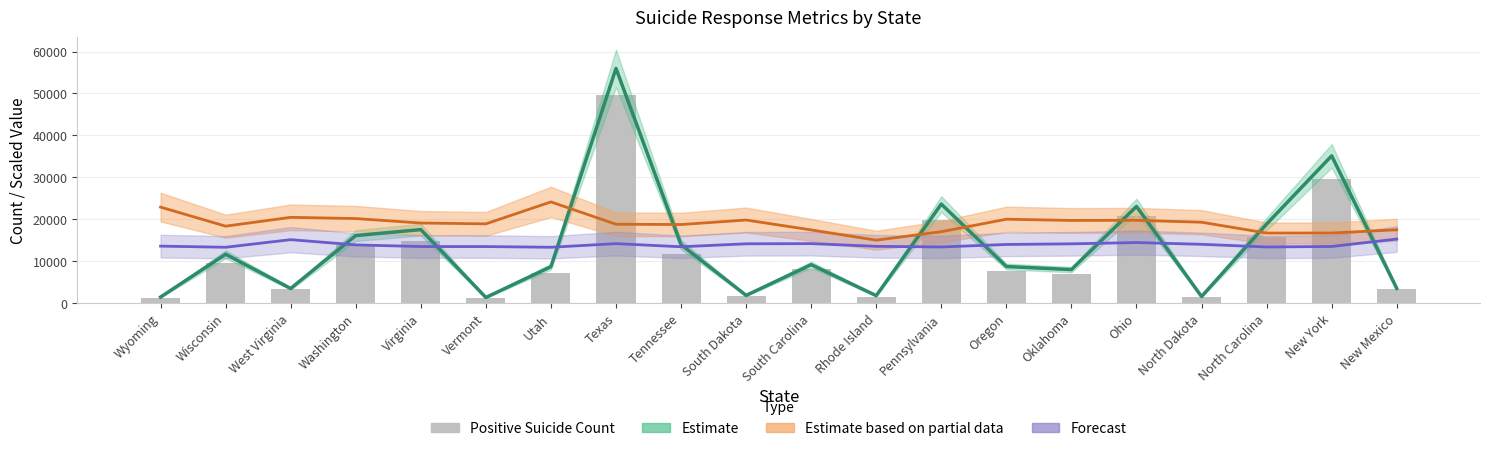

What is the difference between the Estimate based on partial data (per 100K) values at North Carolina and Virginia?

2396.8